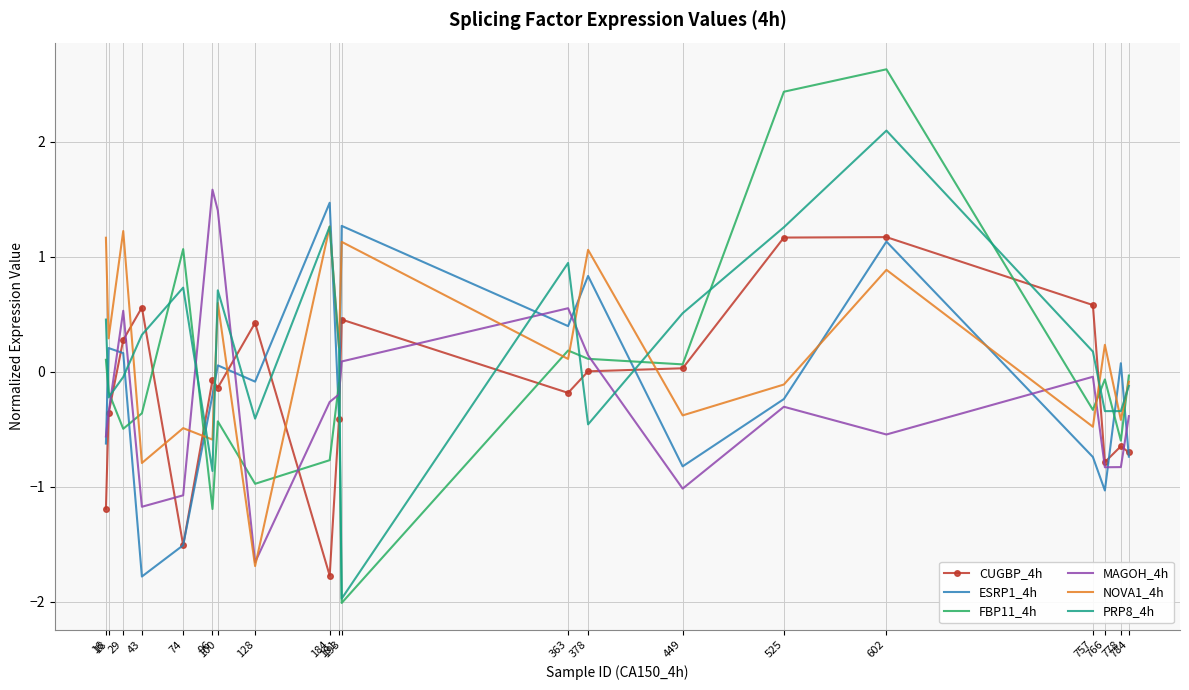

What is the minimum value shown in the chart?

-2.0